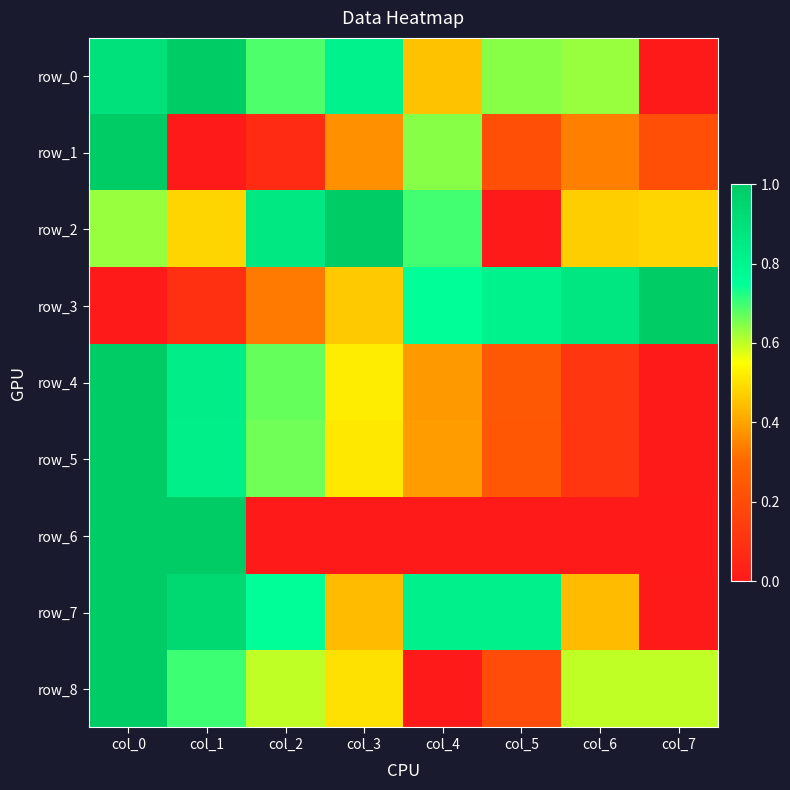

What is the total value across all series at col_3?

4.6